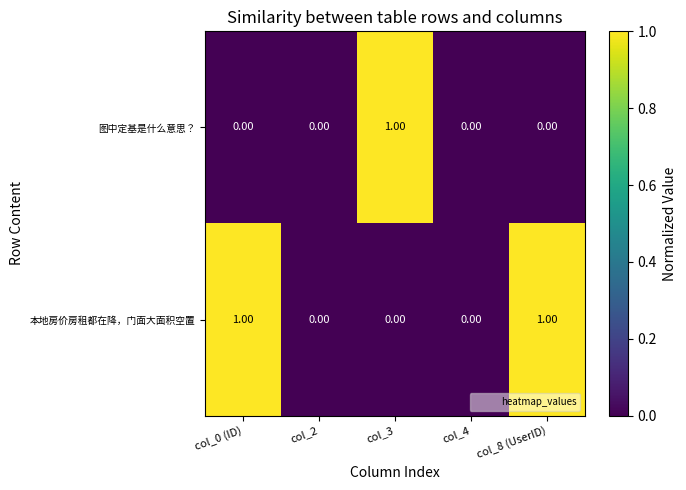

Rank the series at col_0 (ID) from highest to lowest value.

本地房价房租都在降，门面大面积空置, 图中定基是什么意思？